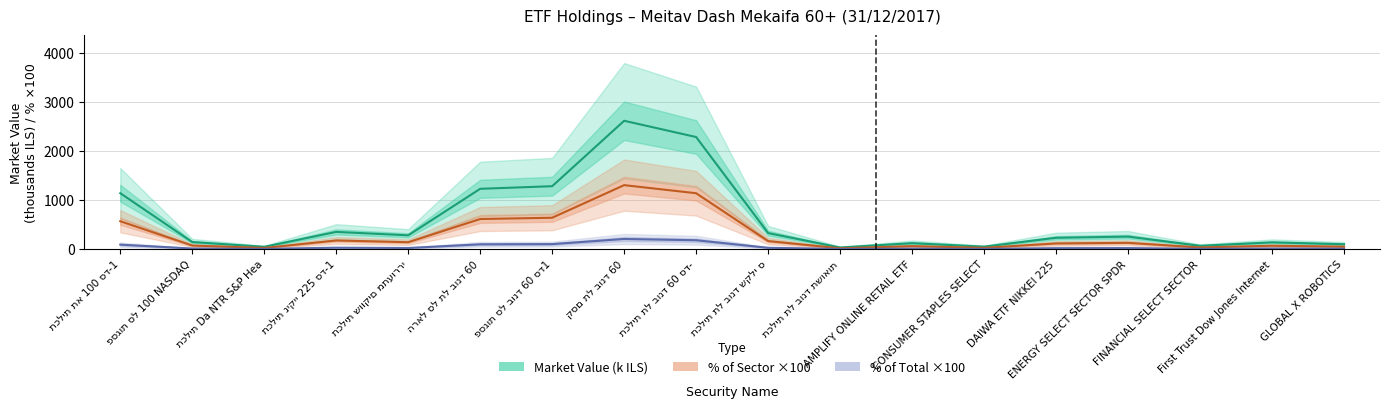

What is the spread (max minus min) of values at DAIWA ETF NIKKEI 225?

212.5